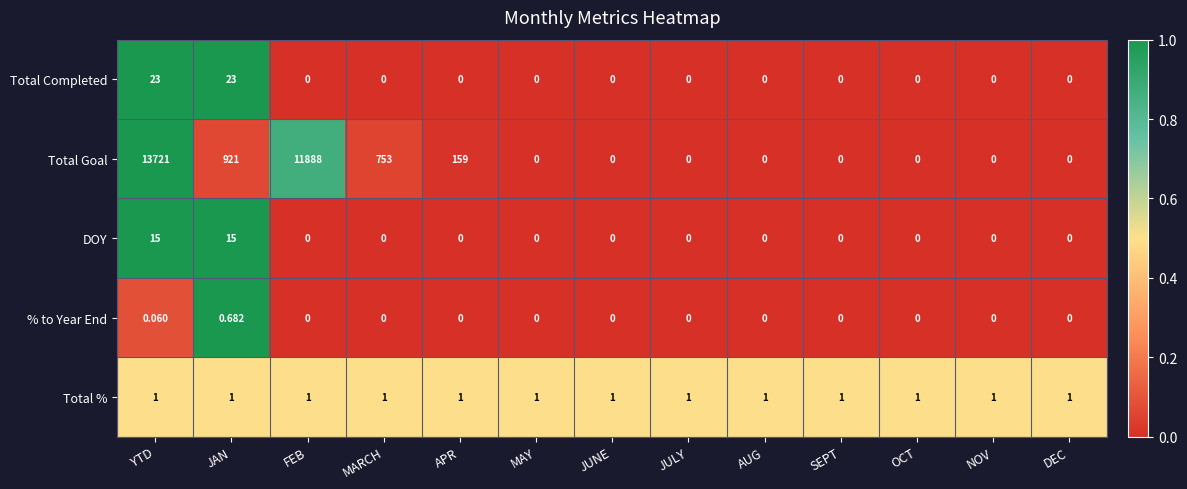

Which series has the largest range (max minus min)?

Total Goal